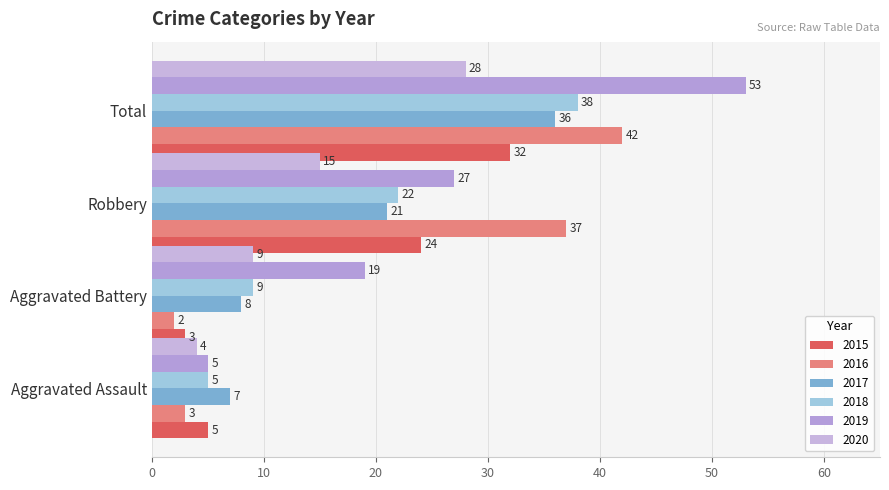

Reading left to right, transcribe all the data shown in this chart.

2015: 5	3	24	32
2016: 3	2	37	42
2017: 7	8	21	36
2018: 5	9	22	38
2019: 5	19	27	53
2020: 4	9	15	28